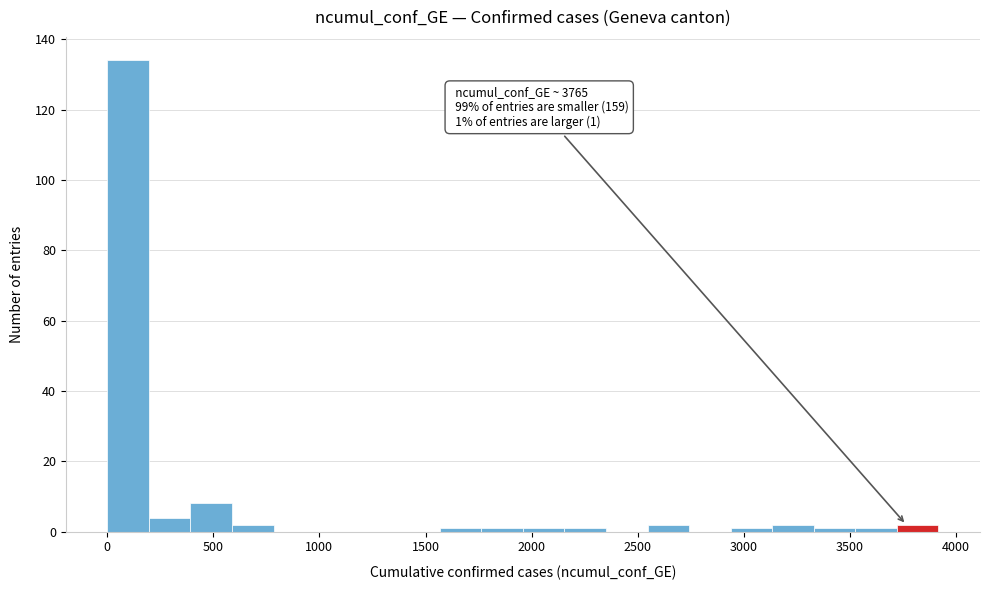

Around what value on the x-axis is the tallest bar? Give the approximate position of its centre, as read against the axis.

100